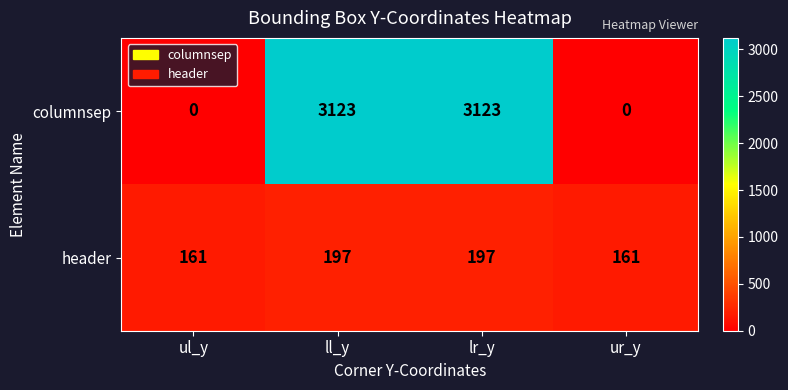

What is the difference between the highest and lowest values at ul_y?

161